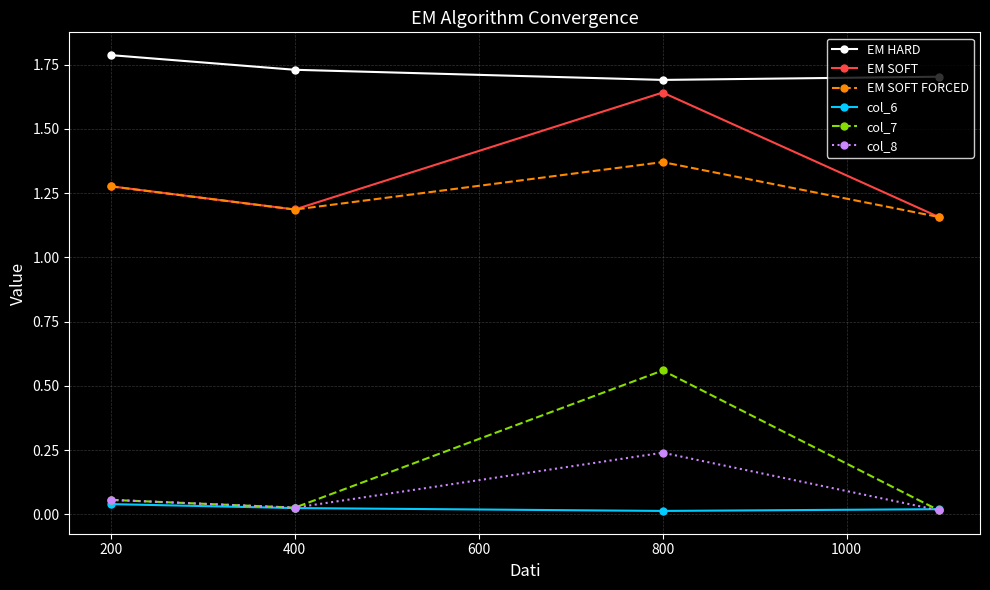

What is the sum of all col_7 values?

0.7